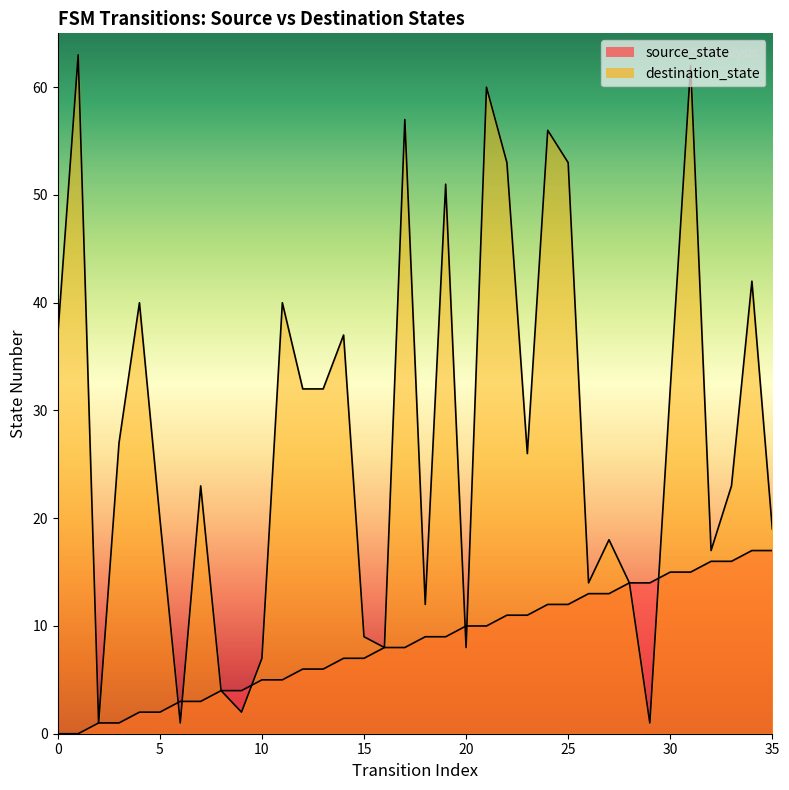

The value of destination_state at 5 is 20. True or false?

True